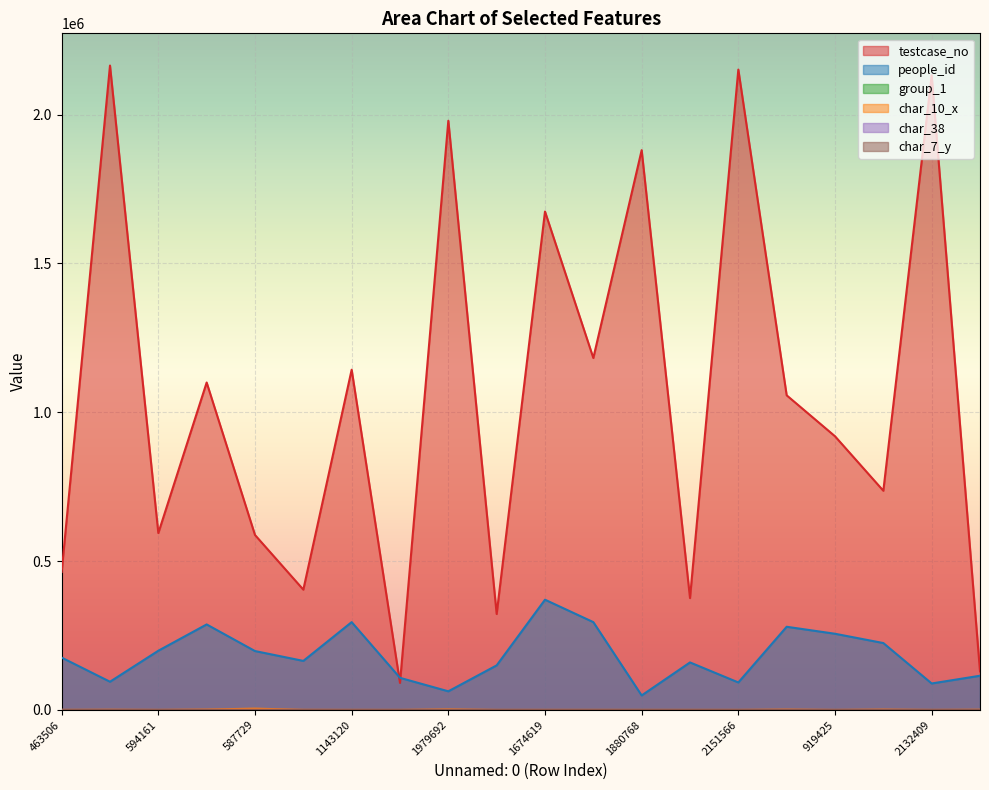

Which has a higher value, 1057051 or 129553?

1057051